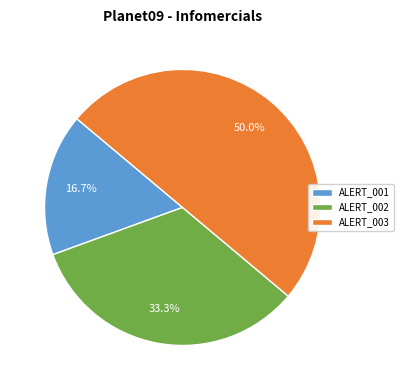

Which category has the smallest portion of the pie?

ALERT_001